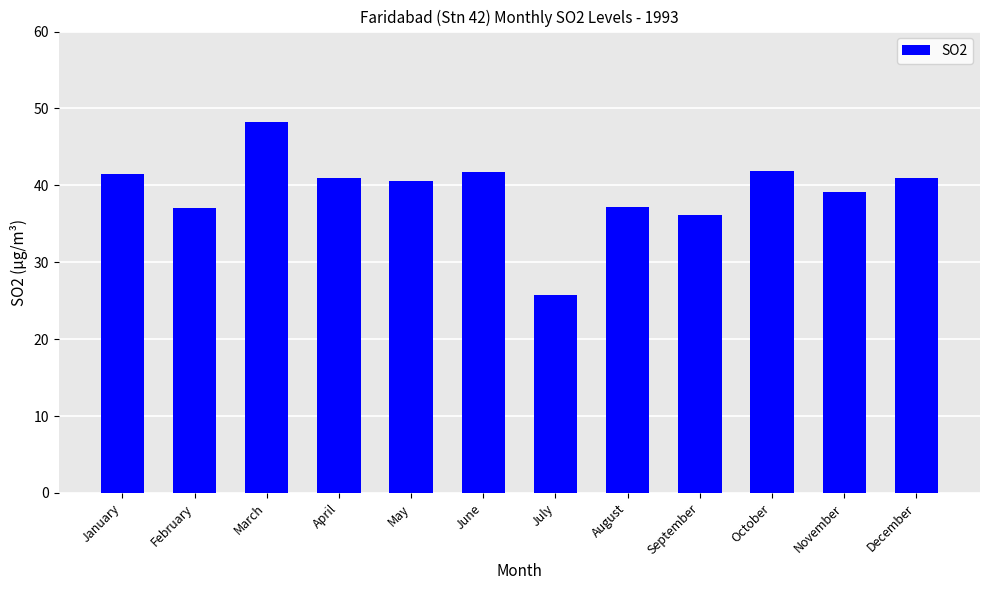

What value does the data have at September?

36.2